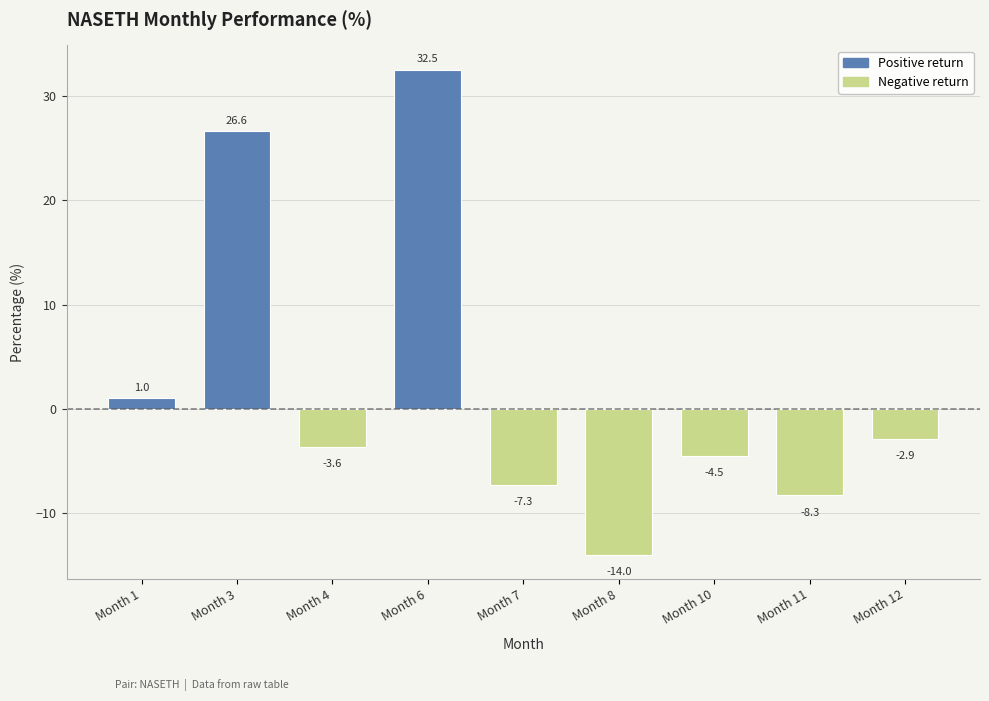

Read the value at Month 10.

-4.5